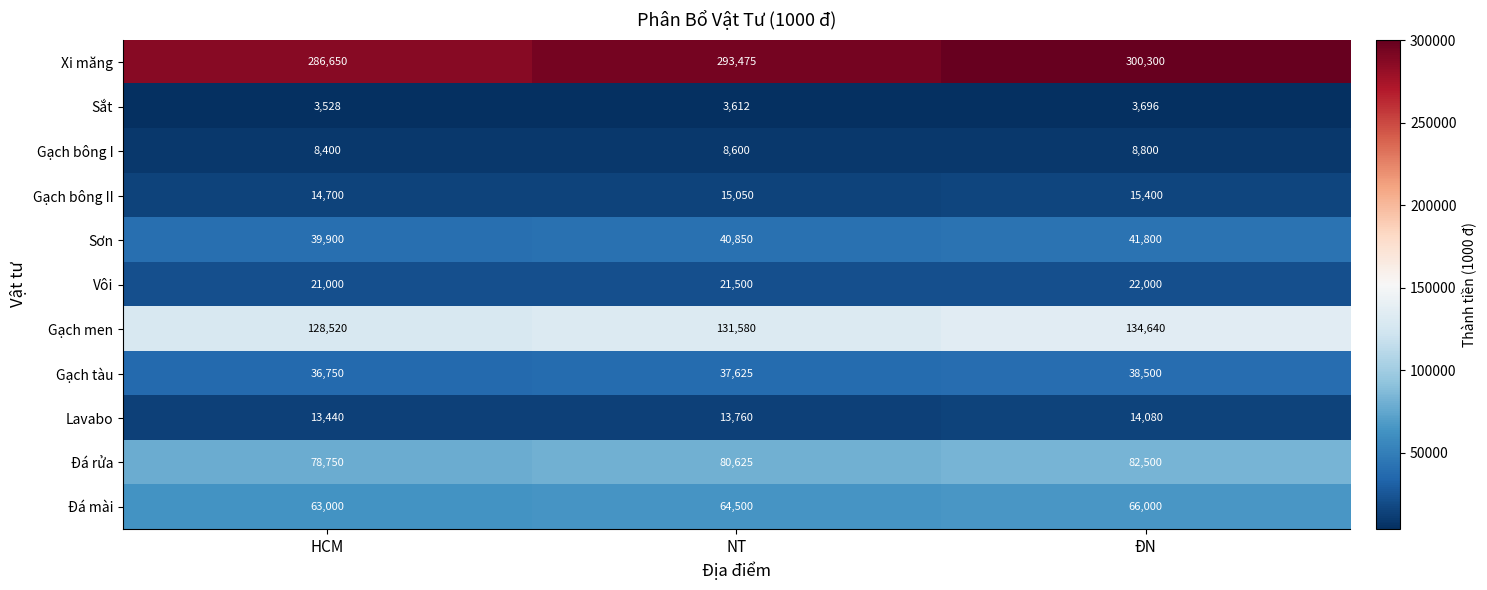

At which category does the chart reach its peak across all series?

ĐN